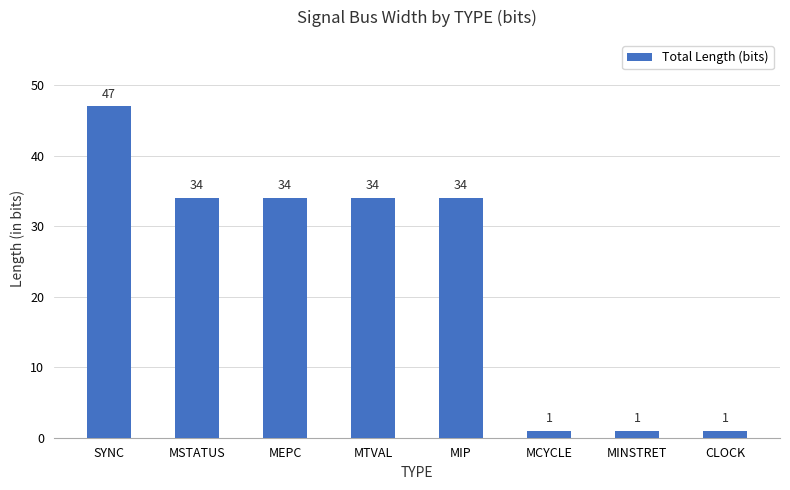

What is the value of the 8th bar from the left?

1